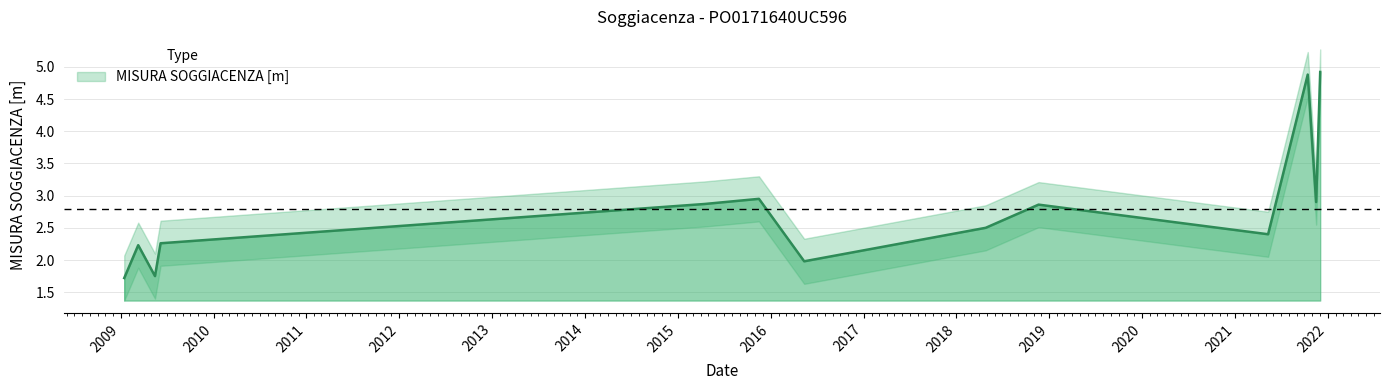

How many values exceed 2?

10